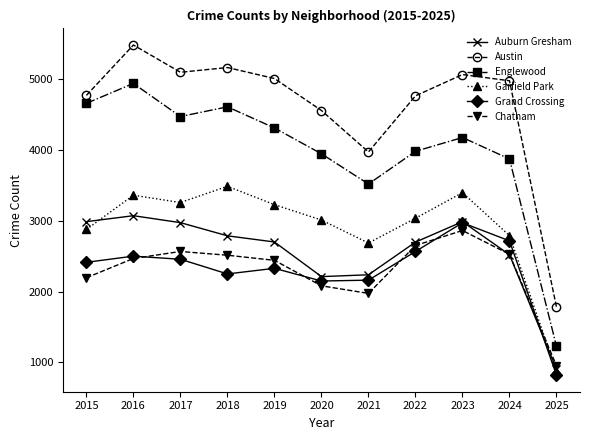

True or false: Austin and Auburn Gresham cross at least once.

False